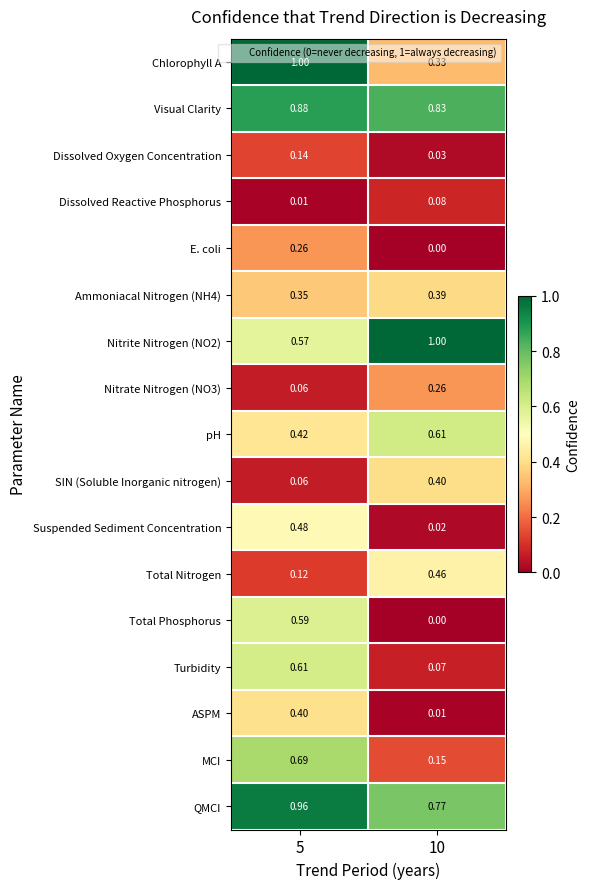

Which label corresponds to the smallest value in the chart?

10